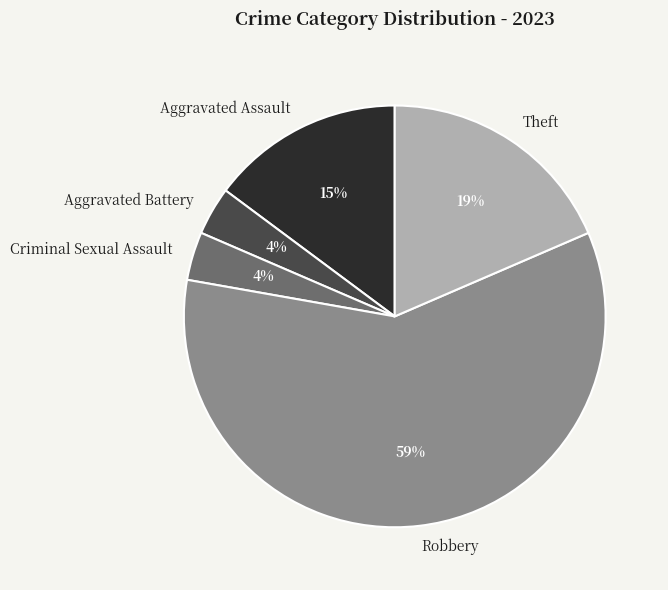

Which has a higher value, Robbery or Aggravated Assault?

Robbery